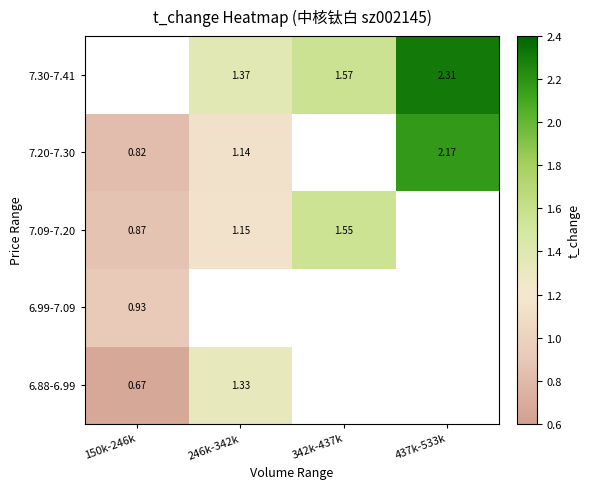

How many 7.30-7.41 values are between 1 and 2?

2